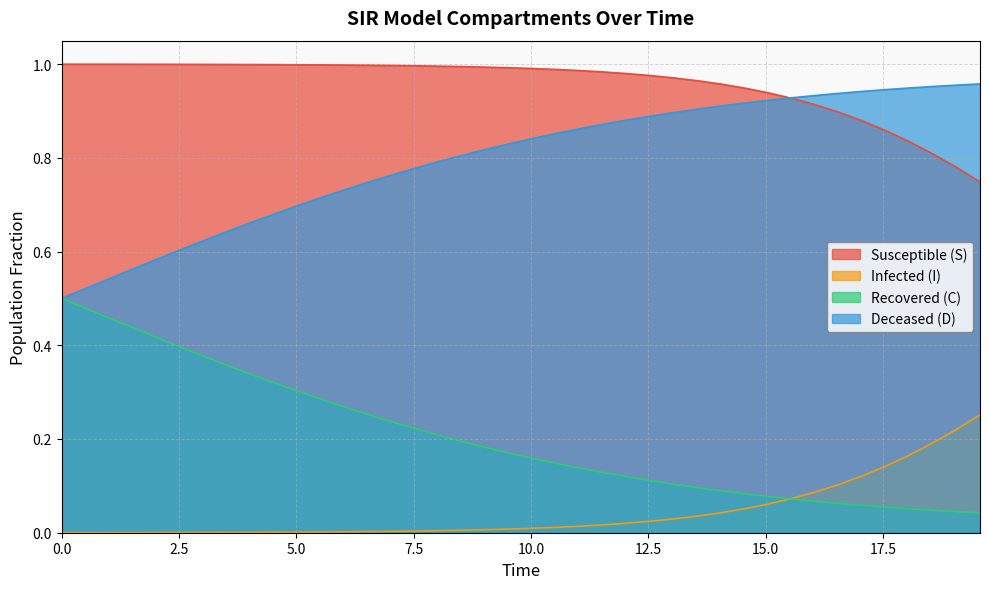

True or false: D has more than 2 points higher than both neighbors.

False